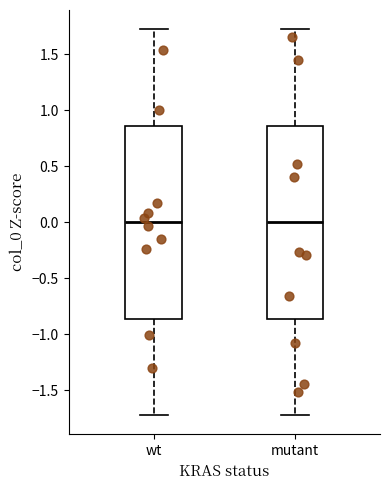

Where does the upper whisker of the box for wt end on the y-axis? The values are not printed on the chart, so give them approximately, as read against the axis.

1.70